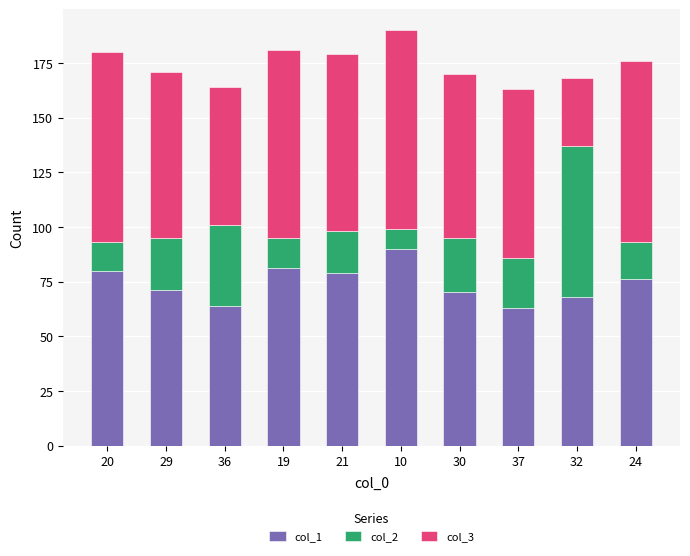

At which label is col_1 closest to 76?

24